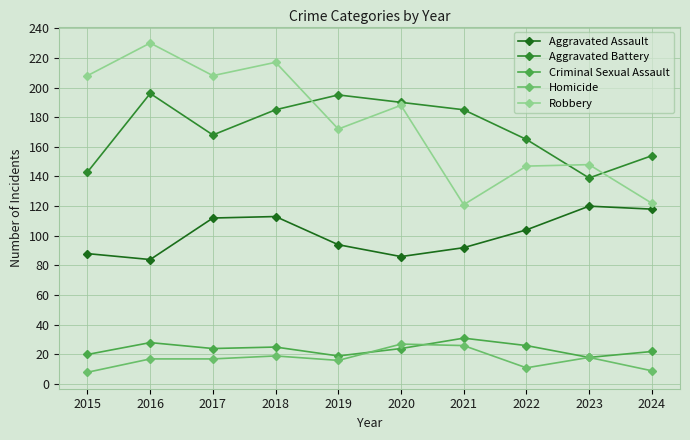

Which series has the largest total across all categories?

Robbery